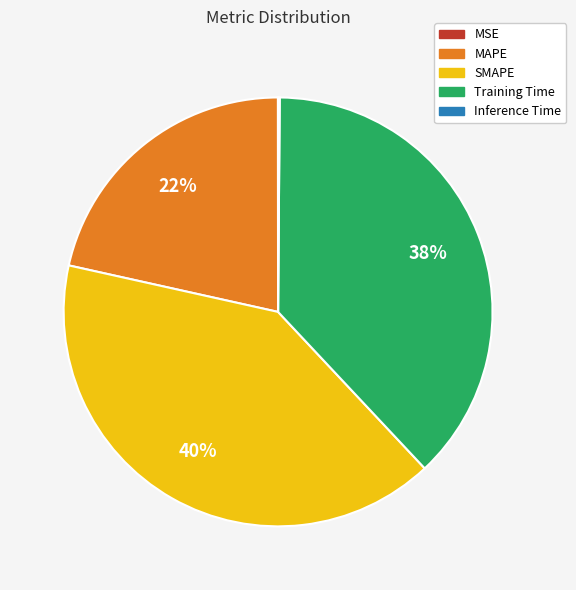

To the nearest percent, what is the combined percentage of SMAPE and Training Time?

78%